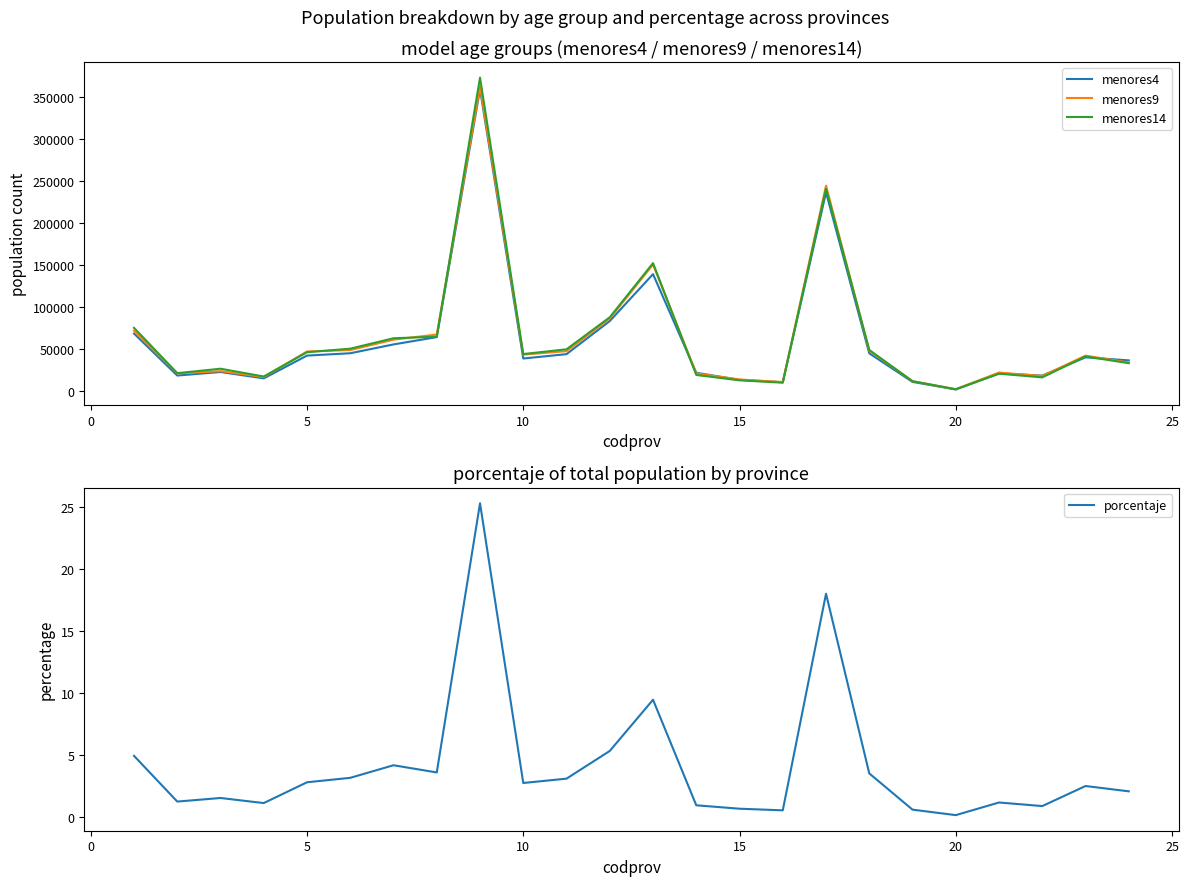

Which series has the widest spread of values?

menores14